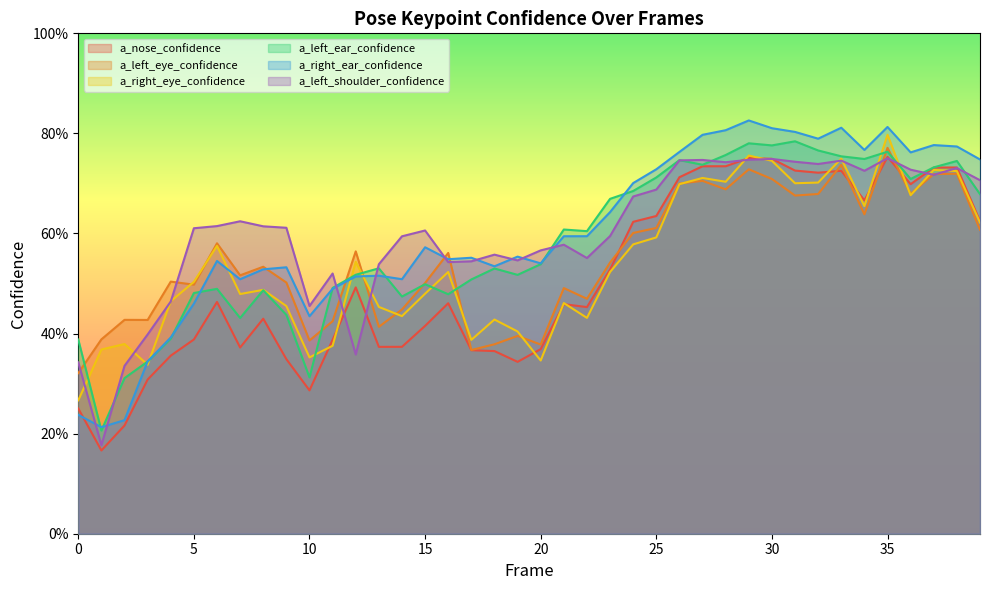

Reading left to right, what are all the values shown in this chart?

a_nose_confidence: 0=0.3	1=0.2	2=0.2	3=0.3	4=0.4	5=0.4	6=0.5	7=0.4	8=0.4	9=0.3	10=0.3	11=0.4	12=0.5	13=0.4	14=0.4	15=0.4	16=0.5	17=0.4	18=0.4	19=0.3	20=0.4	21=0.5	22=0.5	23=0.5	24=0.6	25=0.6	26=0.7	27=0.7	28=0.7	29=0.8	30=0.7	31=0.7	32=0.7	33=0.7	34=0.7	35=0.8	36=0.7	37=0.7	38=0.7	39=0.6
a_left_eye_confidence: 0=0.3	1=0.4	2=0.4	3=0.4	4=0.5	5=0.5	6=0.6	7=0.5	8=0.5	9=0.5	10=0.4	11=0.4	12=0.6	13=0.4	14=0.4	15=0.5	16=0.6	17=0.4	18=0.4	19=0.4	20=0.4	21=0.5	22=0.5	23=0.5	24=0.6	25=0.6	26=0.7	27=0.7	28=0.7	29=0.7	30=0.7	31=0.7	32=0.7	33=0.7	34=0.6	35=0.8	36=0.7	37=0.7	38=0.7	39=0.6
a_right_eye_confidence: 0=0.3	1=0.4	2=0.4	3=0.3	4=0.5	5=0.5	6=0.6	7=0.5	8=0.5	9=0.5	10=0.4	11=0.4	12=0.5	13=0.5	14=0.4	15=0.5	16=0.5	17=0.4	18=0.4	19=0.4	20=0.3	21=0.5	22=0.4	23=0.5	24=0.6	25=0.6	26=0.7	27=0.7	28=0.7	29=0.8	30=0.7	31=0.7	32=0.7	33=0.7	34=0.7	35=0.8	36=0.7	37=0.7	38=0.7	39=0.6
a_left_ear_confidence: 0=0.4	1=0.2	2=0.3	3=0.3	4=0.4	5=0.5	6=0.5	7=0.4	8=0.5	9=0.4	10=0.3	11=0.5	12=0.5	13=0.5	14=0.5	15=0.5	16=0.5	17=0.5	18=0.5	19=0.5	20=0.5	21=0.6	22=0.6	23=0.7	24=0.7	25=0.7	26=0.7	27=0.7	28=0.8	29=0.8	30=0.8	31=0.8	32=0.8	33=0.8	34=0.7	35=0.8	36=0.7	37=0.7	38=0.7	39=0.7
a_right_ear_confidence: 0=0.2	1=0.2	2=0.2	3=0.3	4=0.4	5=0.5	6=0.5	7=0.5	8=0.5	9=0.5	10=0.4	11=0.5	12=0.5	13=0.5	14=0.5	15=0.6	16=0.5	17=0.6	18=0.5	19=0.6	20=0.5	21=0.6	22=0.6	23=0.6	24=0.7	25=0.7	26=0.8	27=0.8	28=0.8	29=0.8	30=0.8	31=0.8	32=0.8	33=0.8	34=0.8	35=0.8	36=0.8	37=0.8	38=0.8	39=0.7
a_left_shoulder_confidence: 0=0.3	1=0.2	2=0.3	3=0.4	4=0.5	5=0.6	6=0.6	7=0.6	8=0.6	9=0.6	10=0.5	11=0.5	12=0.4	13=0.5	14=0.6	15=0.6	16=0.5	17=0.5	18=0.6	19=0.5	20=0.6	21=0.6	22=0.6	23=0.6	24=0.7	25=0.7	26=0.7	27=0.7	28=0.7	29=0.7	30=0.7	31=0.7	32=0.7	33=0.7	34=0.7	35=0.8	36=0.7	37=0.7	38=0.7	39=0.7